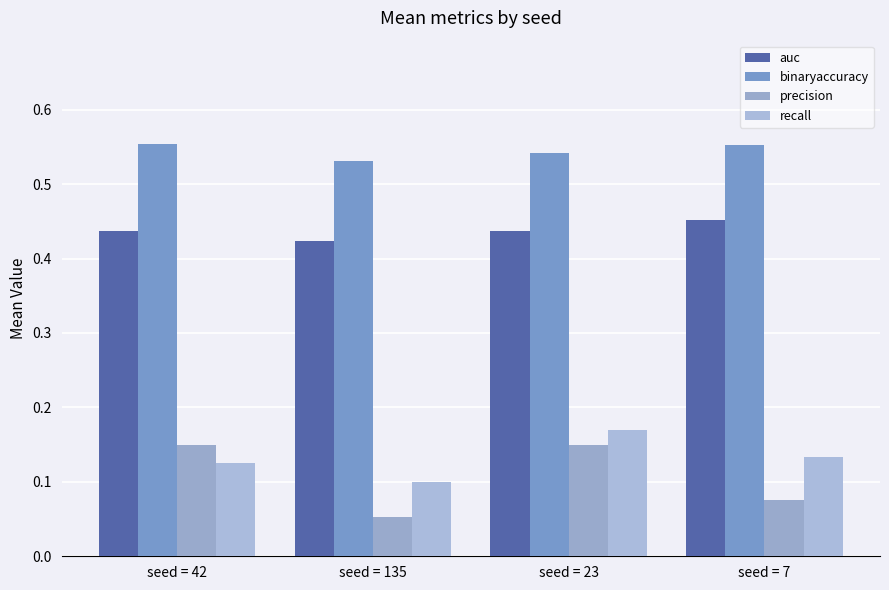

What is the difference between the maximum and minimum values in the precision series?

0.1